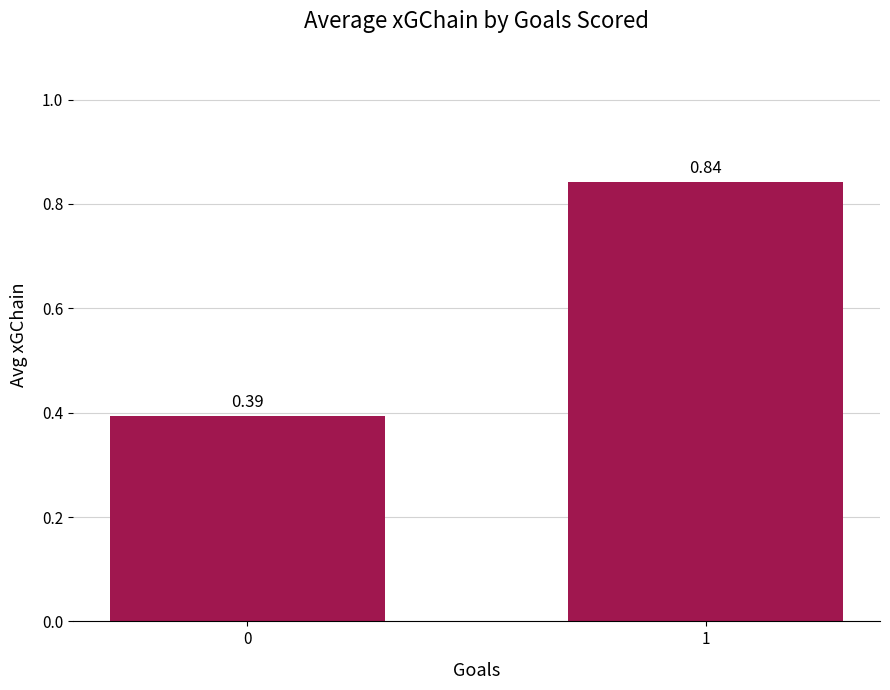

List the labels in order of value, largest first.

1, 0